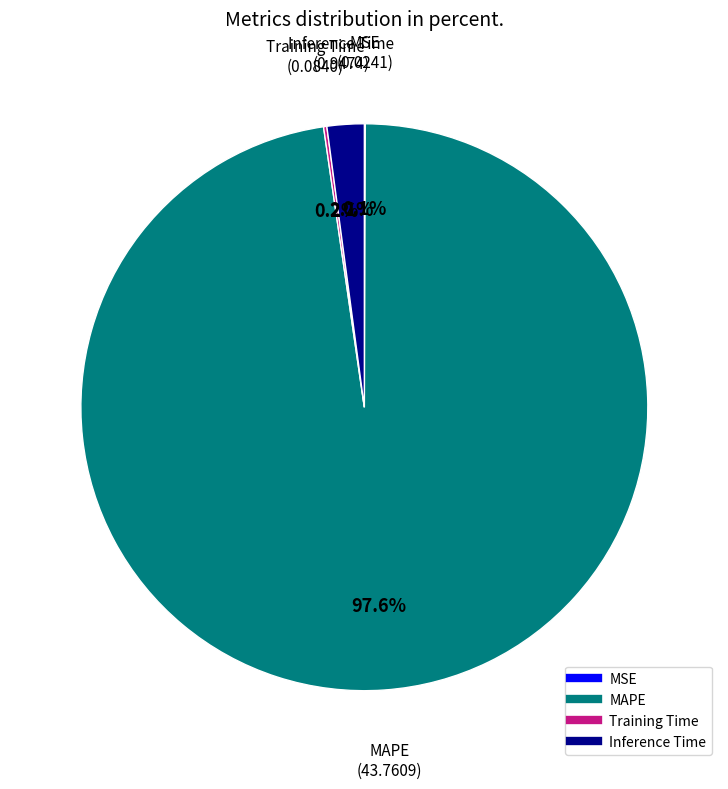

To the nearest percent, what is the average slice percentage?

25%